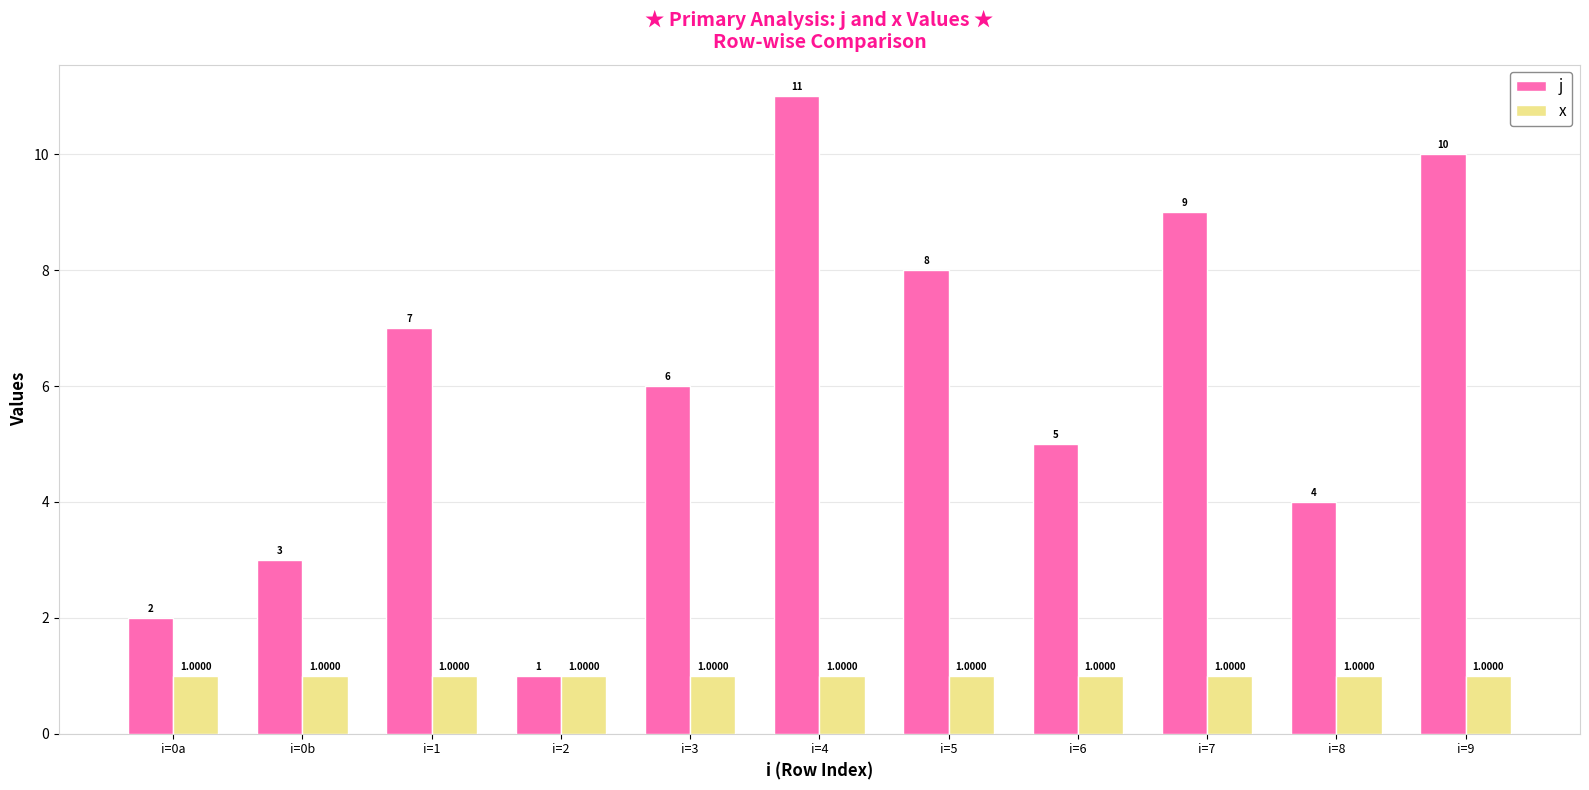

Reading left to right, transcribe all the data shown in this chart.

j: i=0a=2.0	i=0b=3.0	i=1=7.0	i=2=1.0	i=3=6.0	i=4=11.0	i=5=8.0	i=6=5.0	i=7=9.0	i=8=4.0	i=9=10.0
x: i=0a=1.0	i=0b=1.0	i=1=1.0	i=2=1.0	i=3=1.0	i=4=1.0	i=5=1.0	i=6=1.0	i=7=1.0	i=8=1.0	i=9=1.0